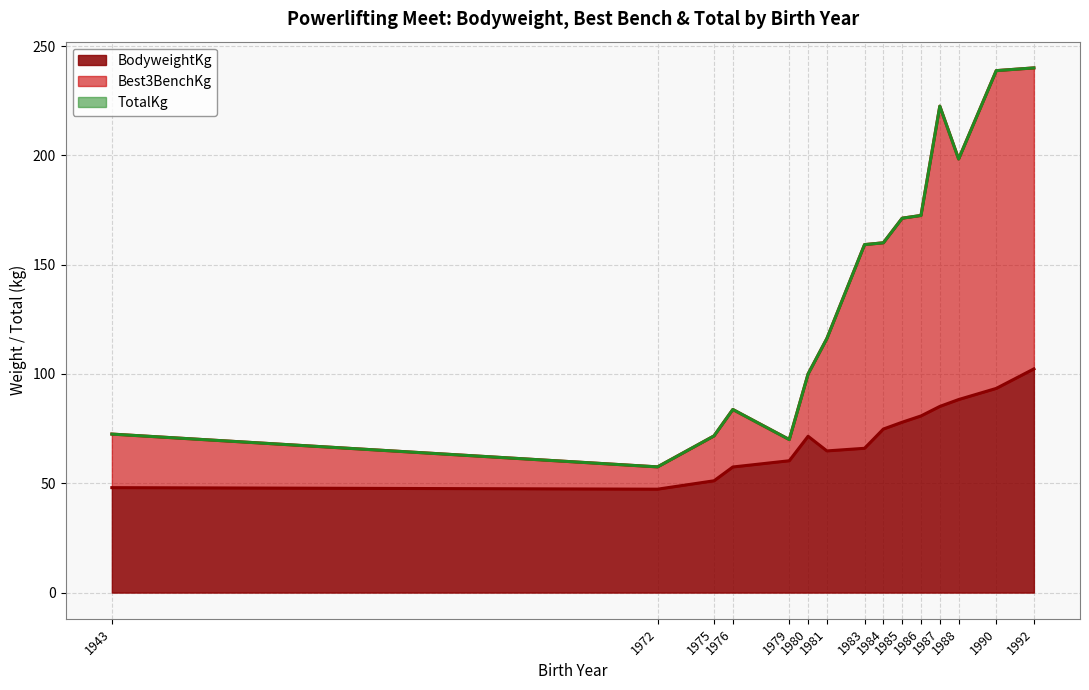

Which series has the largest total across all categories?

Best3BenchKg